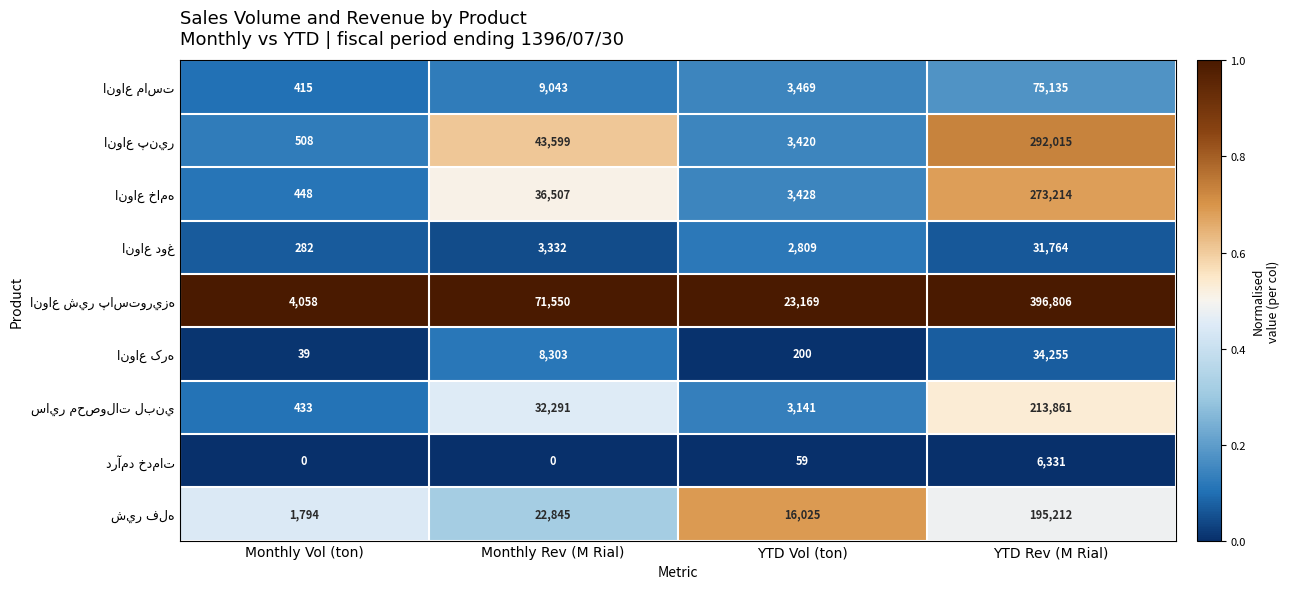

What is the difference between the highest and lowest values at YTD Rev (M Rial)?

390475